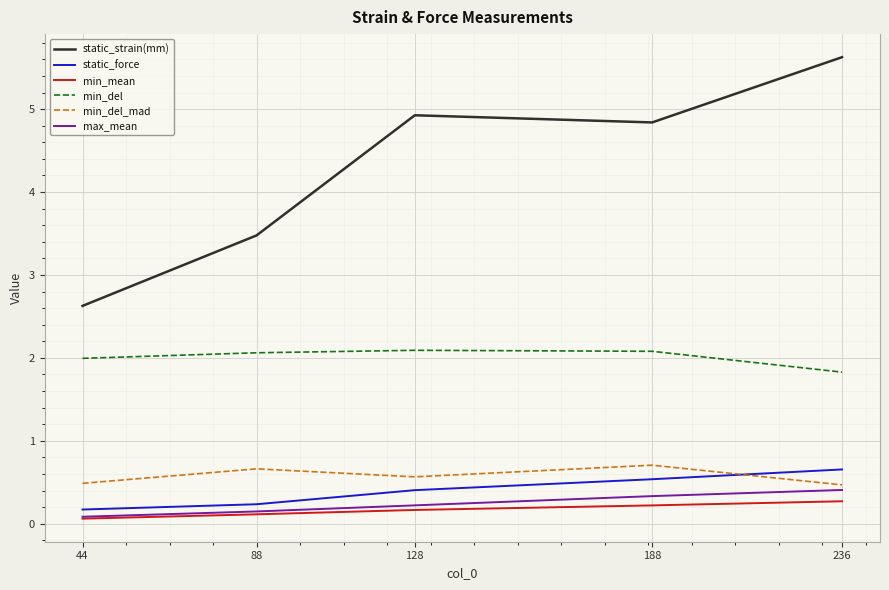

What are all the series names shown in the legend?

static_strain(mm), static_force, min_mean, min_del, min_del_mad, max_mean